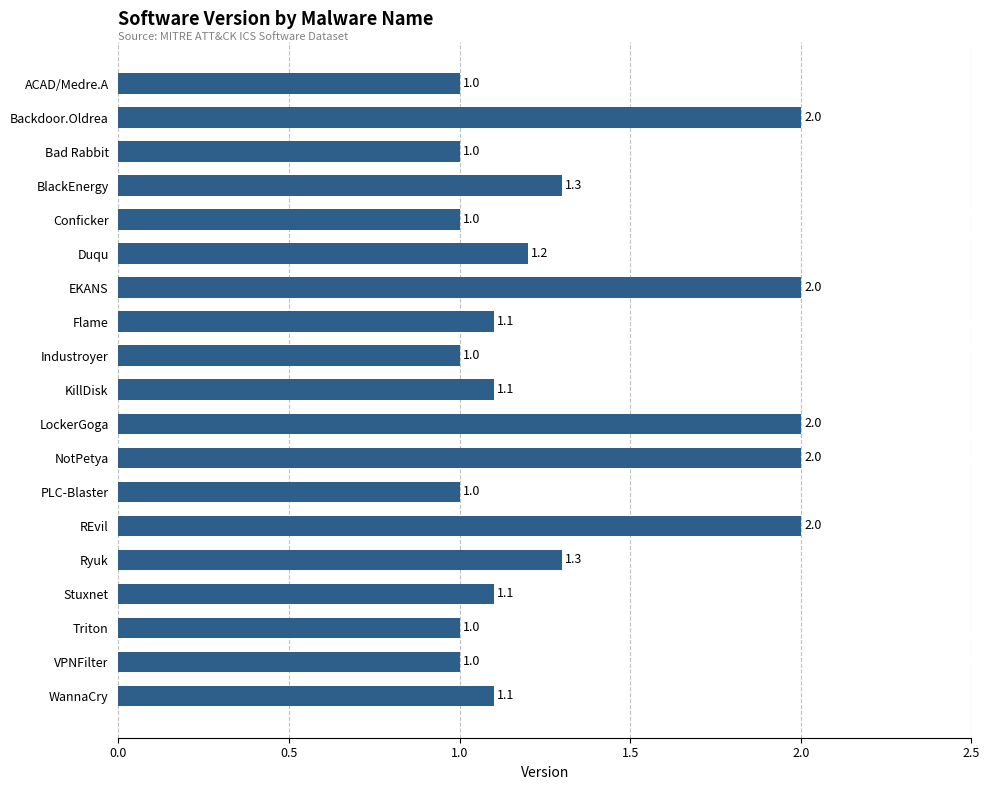

What is the average value?

1.3